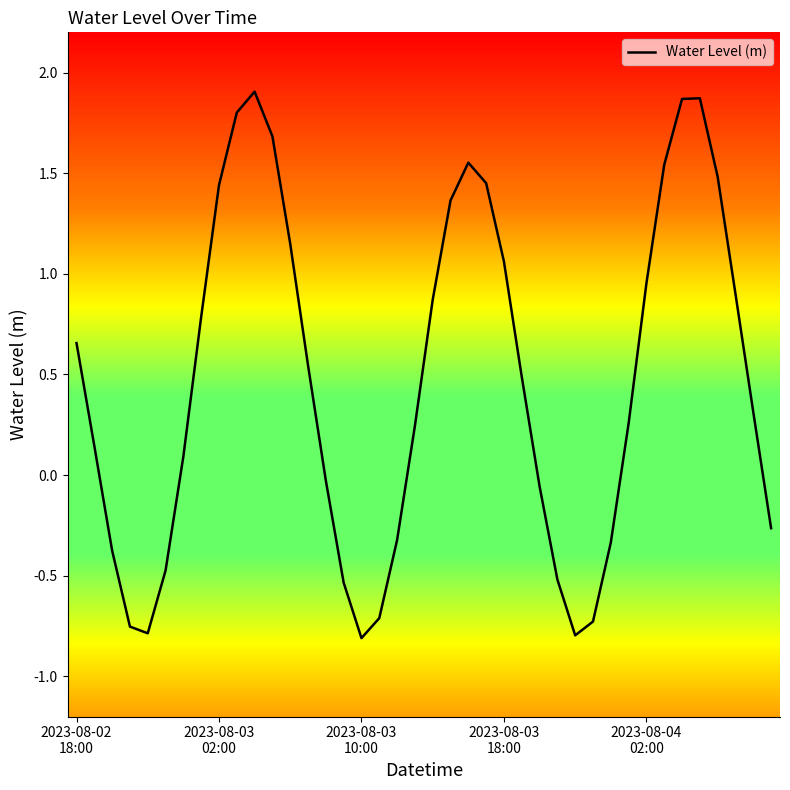

What is the difference between the maximum and minimum values?

2.7